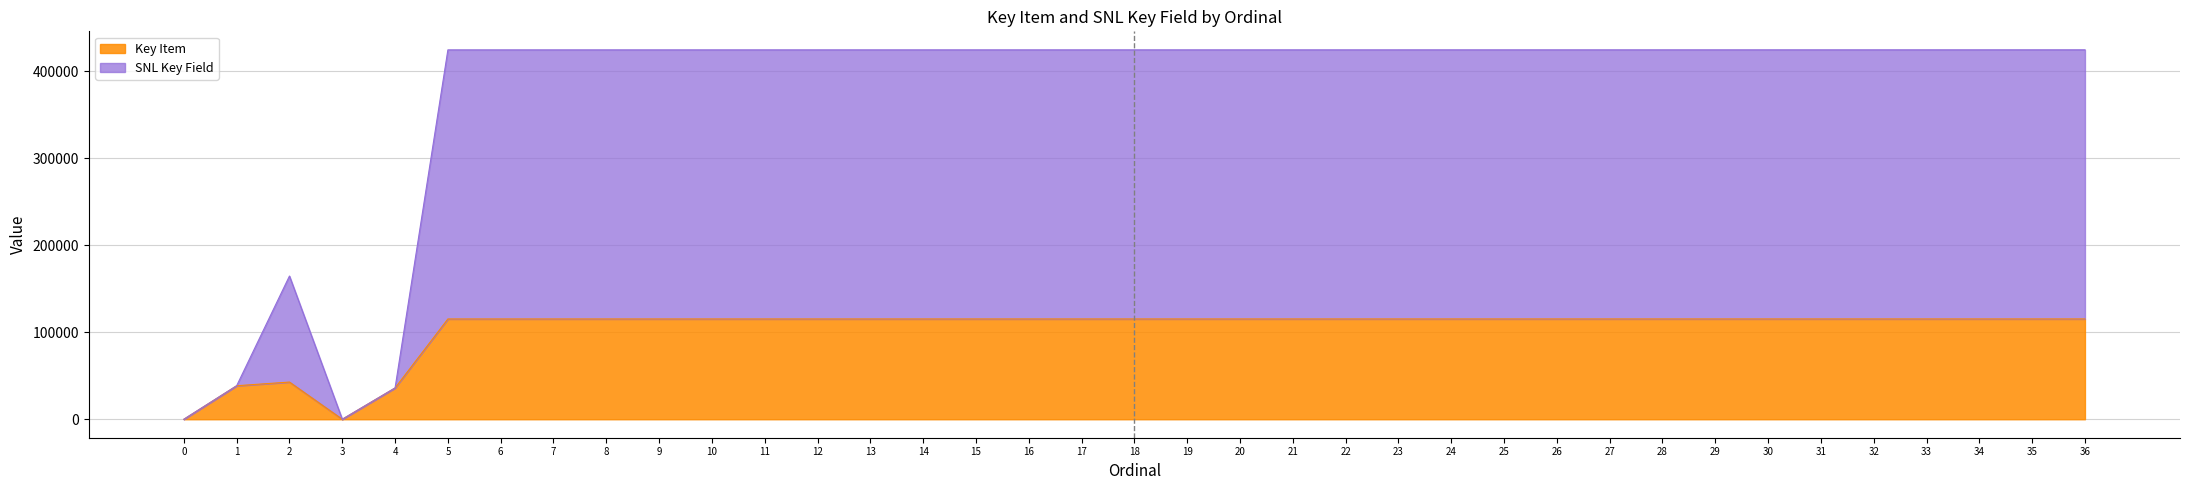

True or false: SNL Key Field and Key Item cross at least once.

False